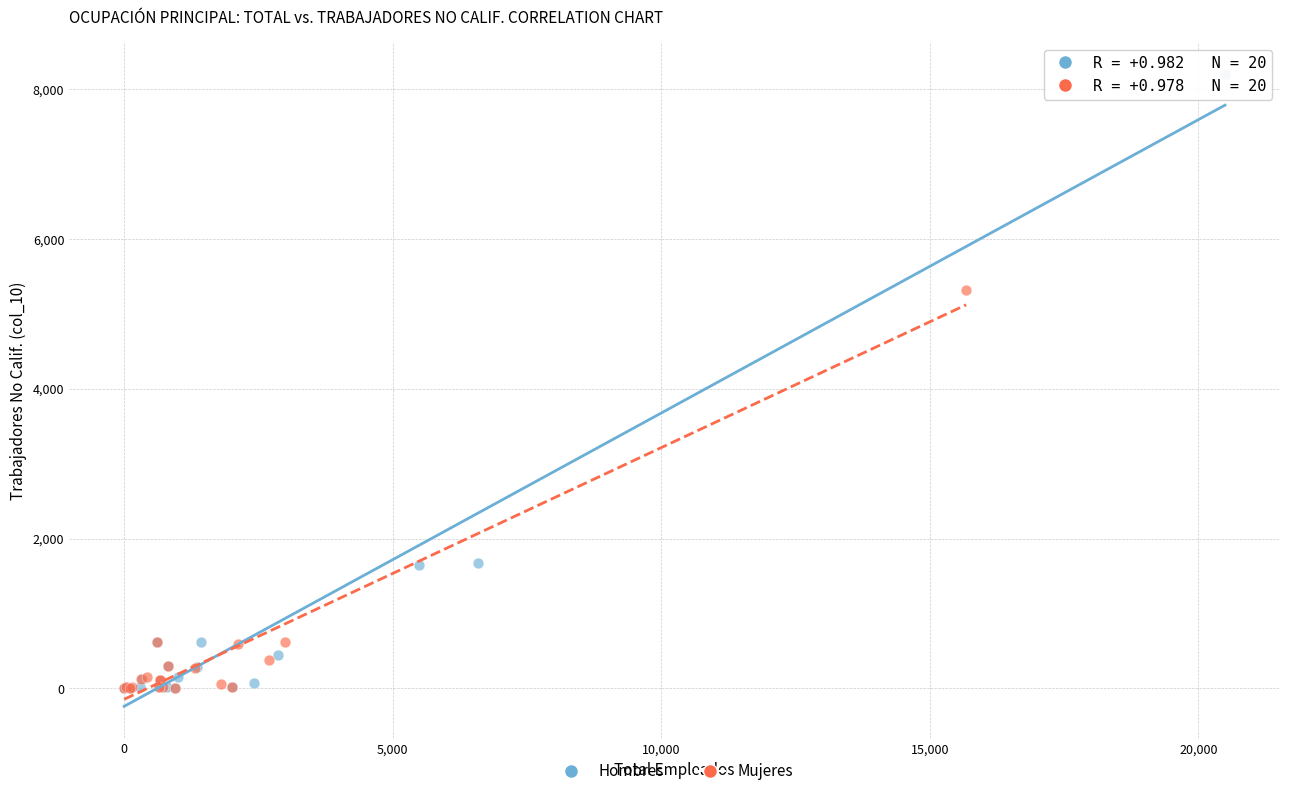

Which series has the widest spread of Y values?

Hombres